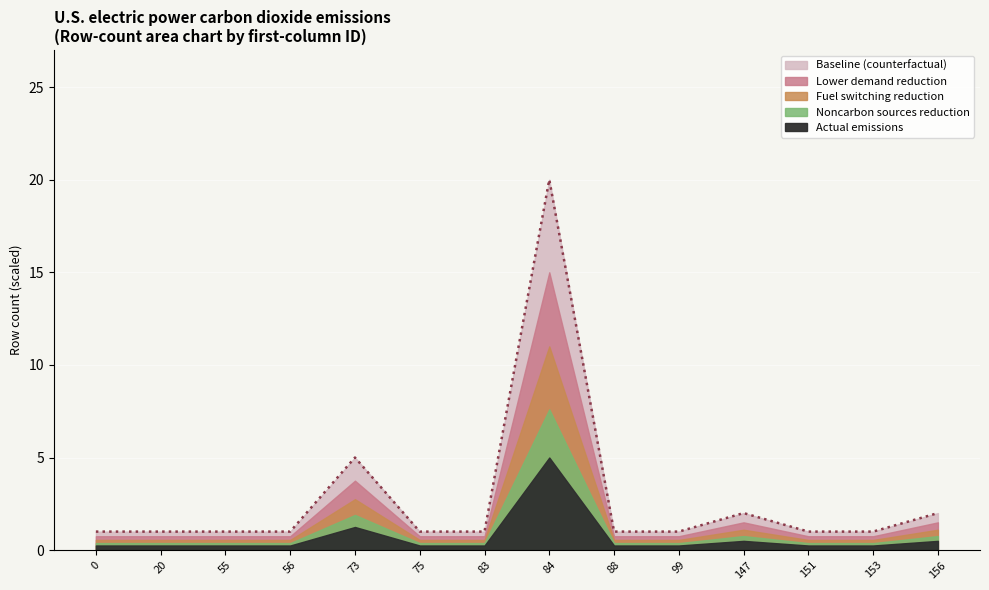

At which category is the sum across all series the highest?

84